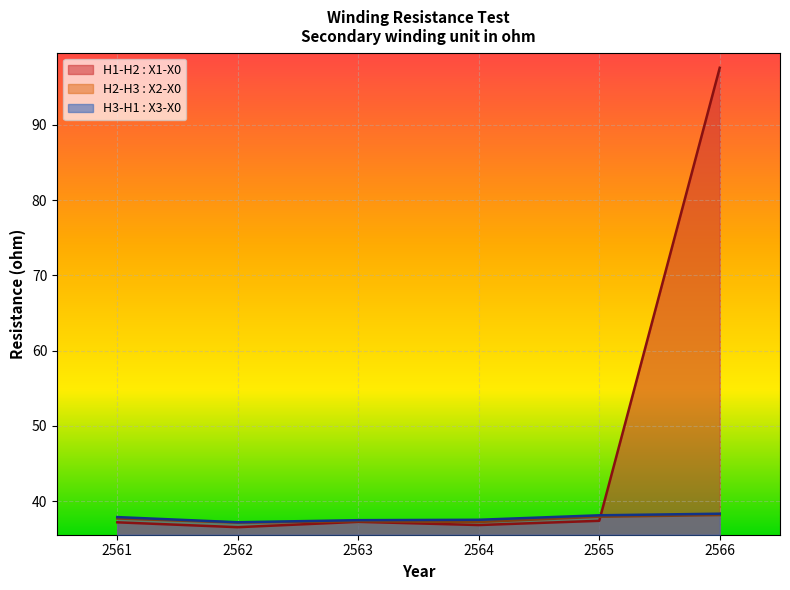

At 2566, list the series in order from largest to smallest.

H1-H2 : X1-X0, H3-H1 : X3-X0, H2-H3 : X2-X0